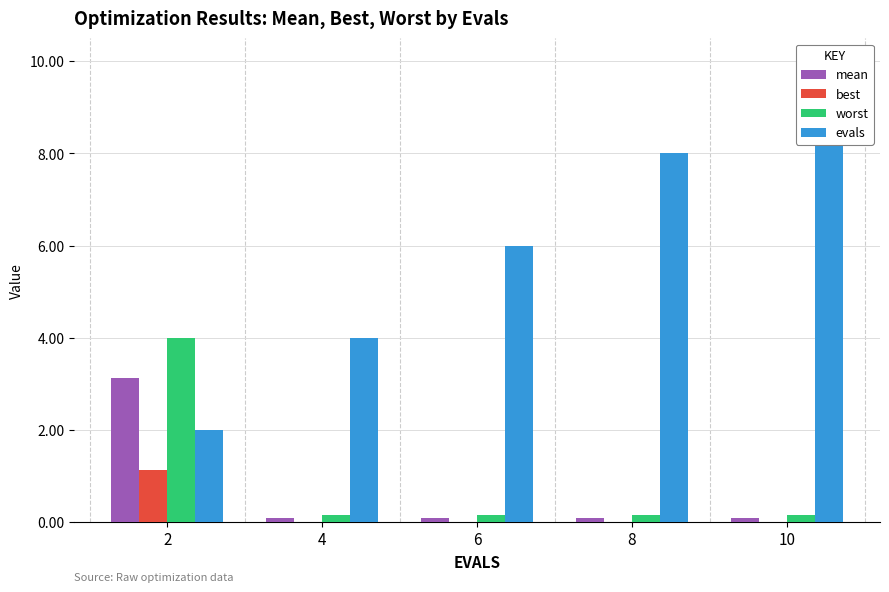

The worst series shows 4.0 at 2. True or false?

True